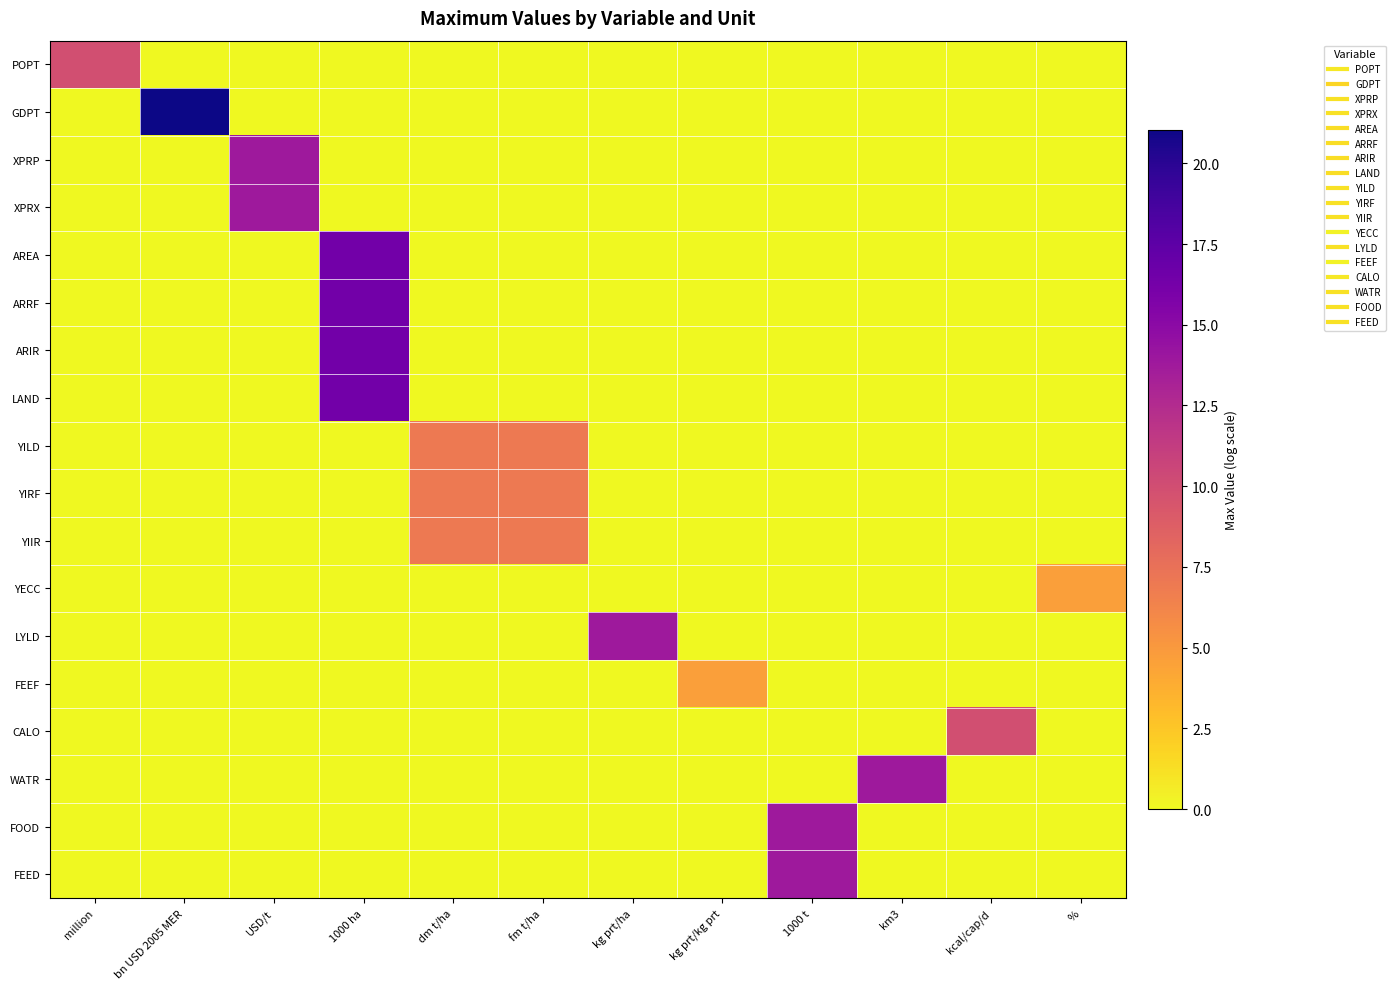

At which category is the sum across all series the highest?

1000 ha